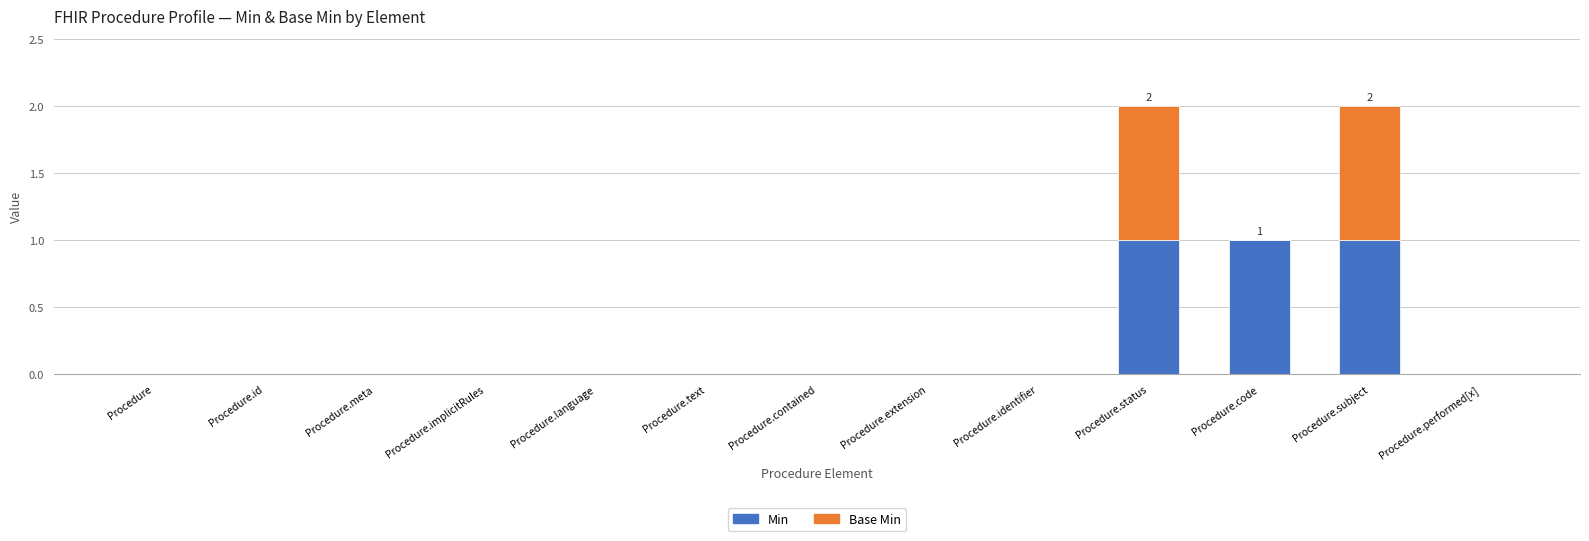

Does the chart contain stacked bars?

Yes